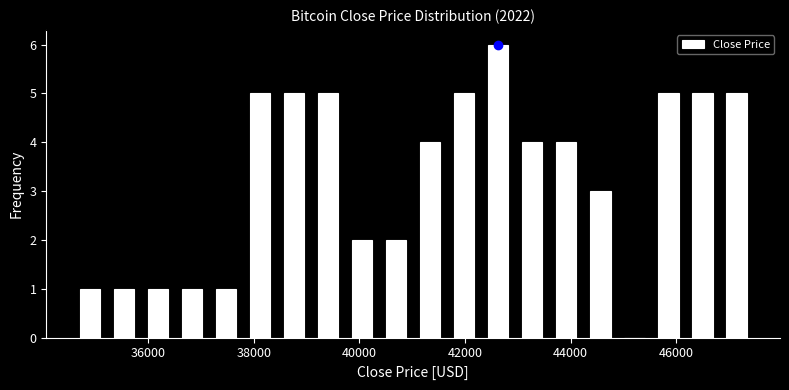

Read against the x-axis, roughly where is the centre of the tallest bar?

42600